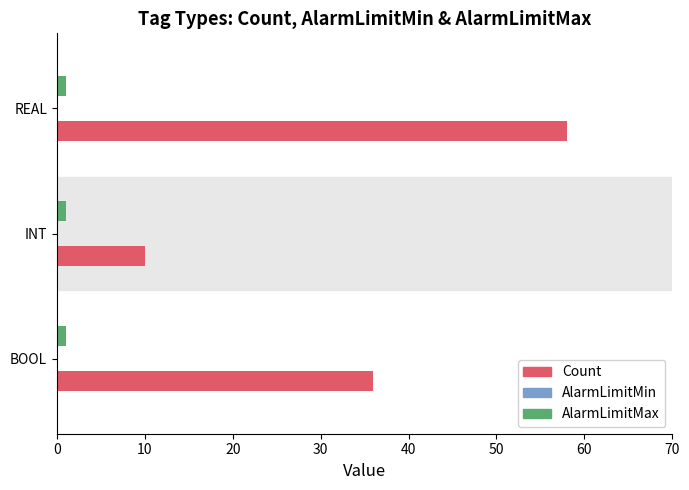

What is the smallest value displayed?

1